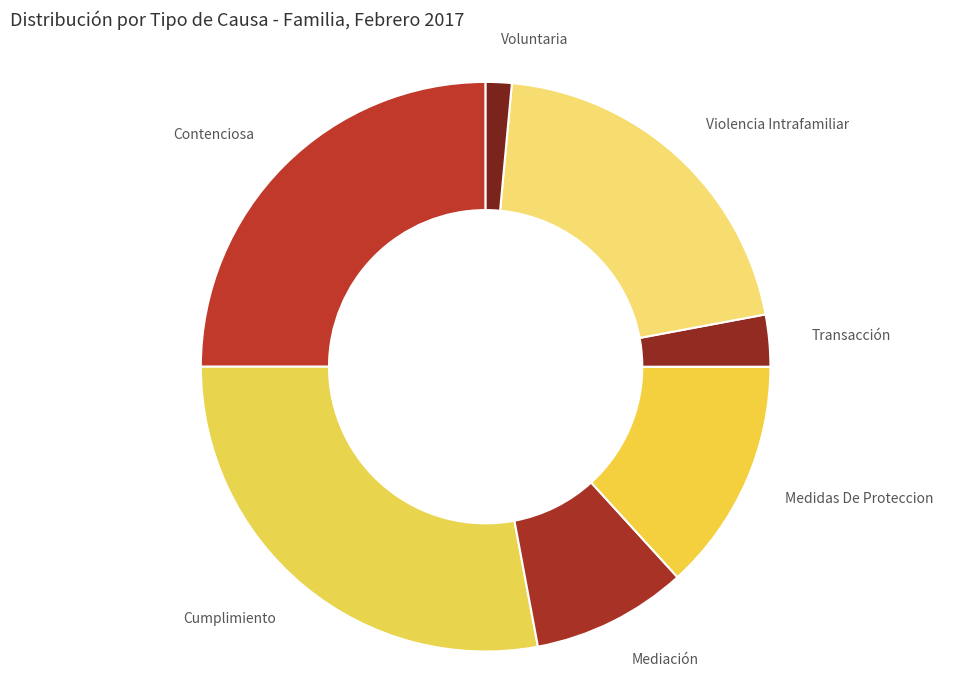

The Mediación slice represents 15% of the pie. True or false?

False